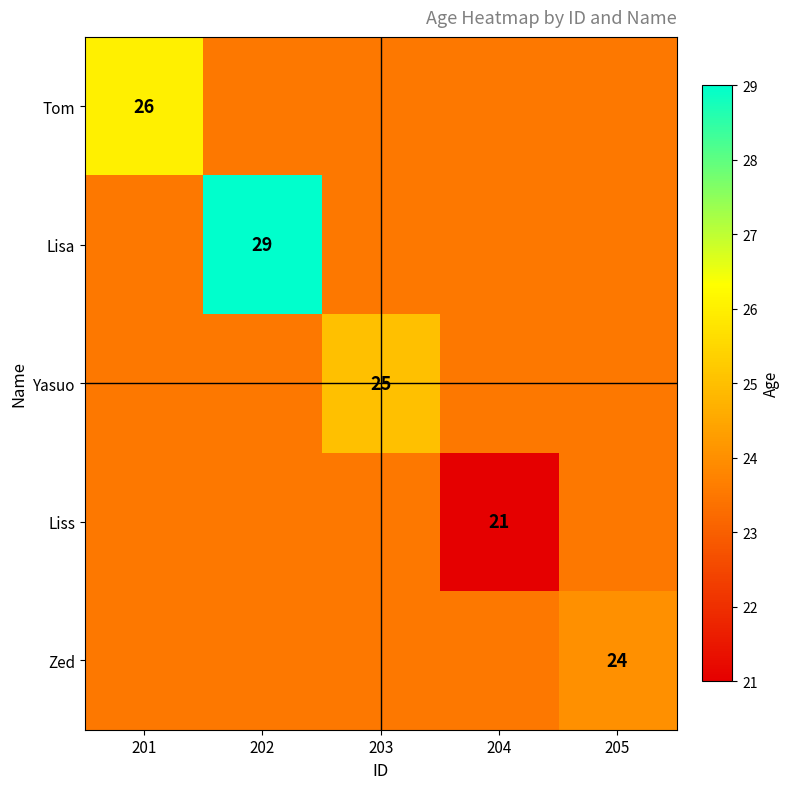

Is it true that Zed equals 16.0 at 202?

False